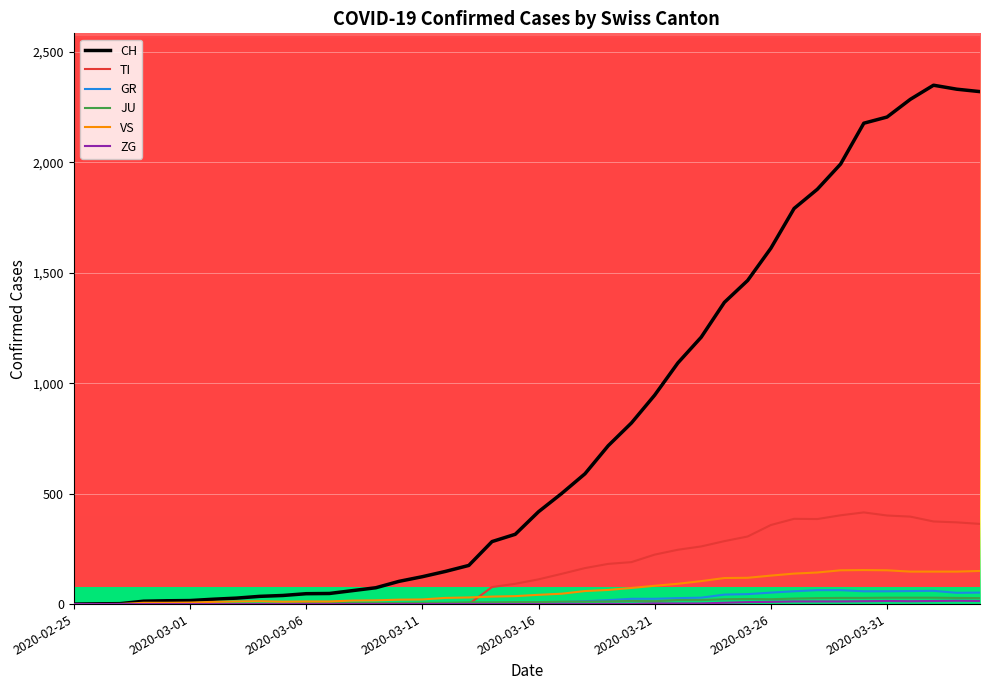

What is the greatest value displayed?

2349